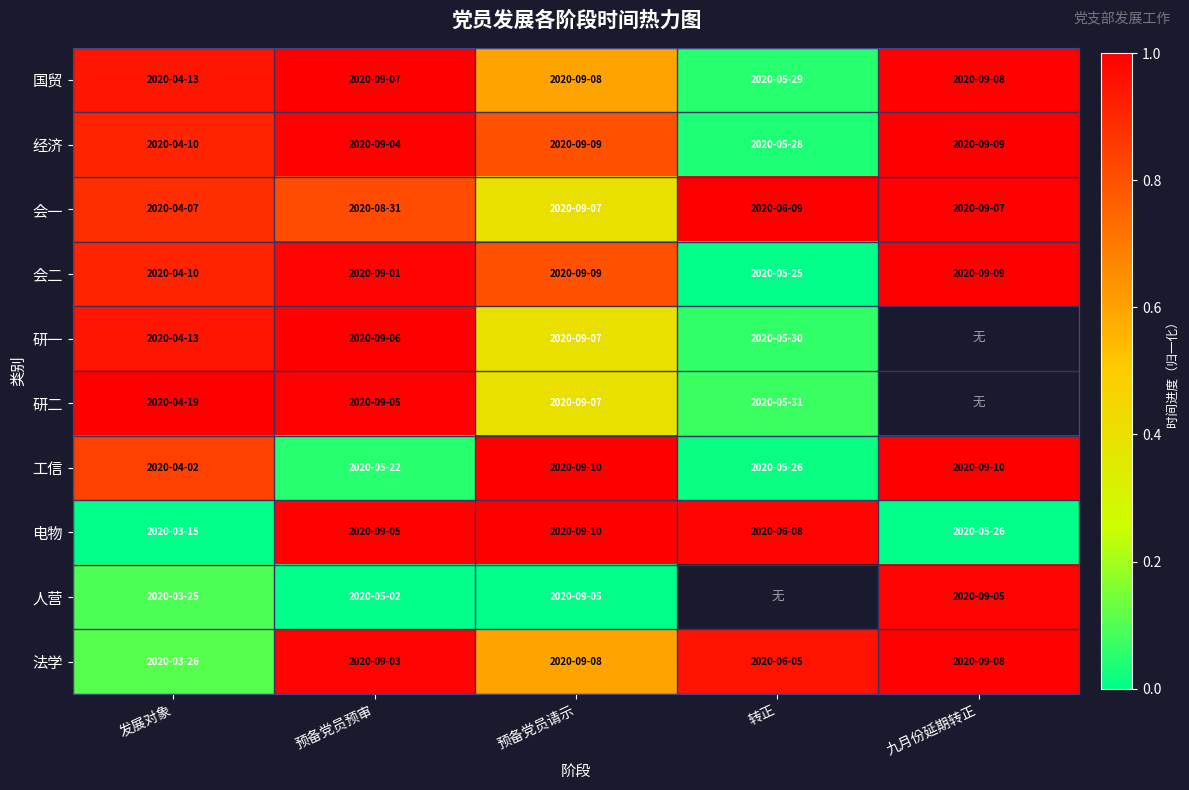

What is the average value of the 法学 series?

0.7